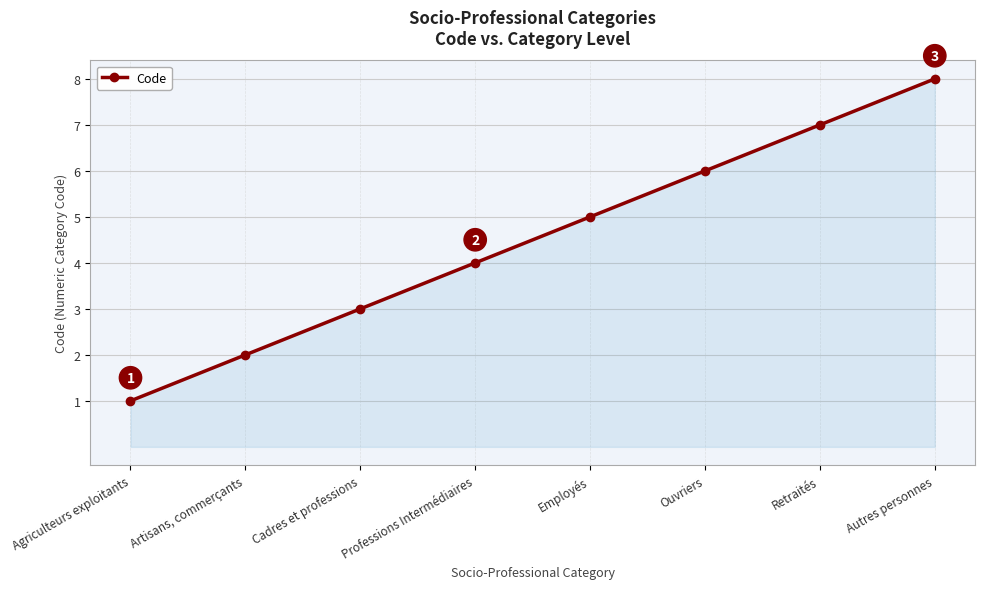

The value at Cadres et professions is 5. True or false?

False